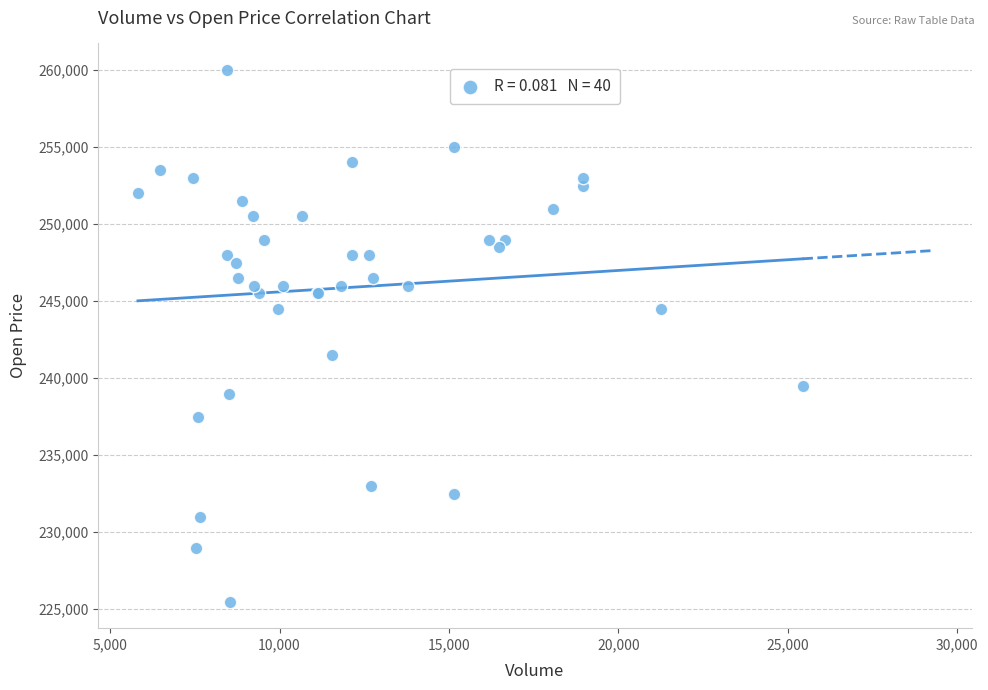

What Y value in the scatter plot is closest to 242750?

241500